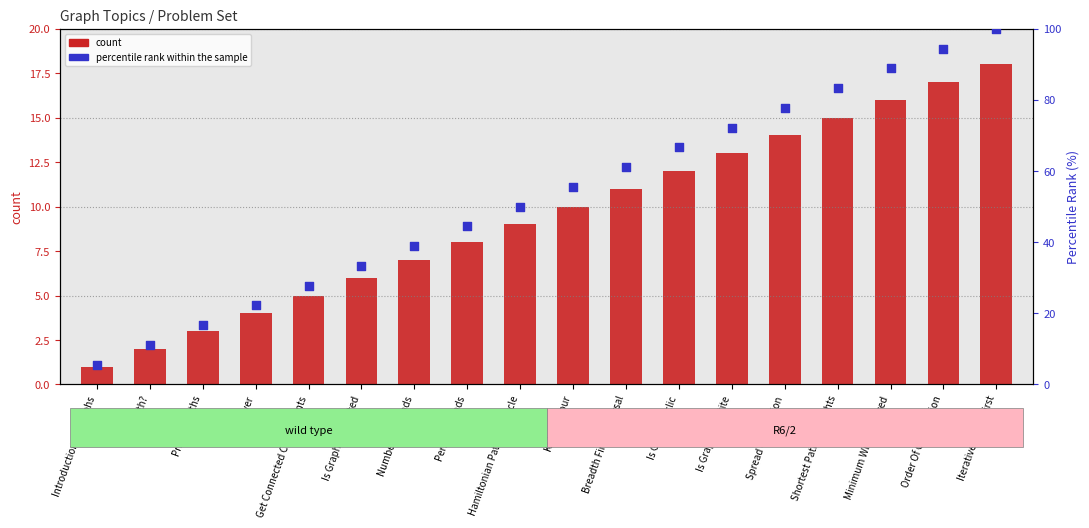

What are all the series names shown in the legend?

count, percentile rank within the sample